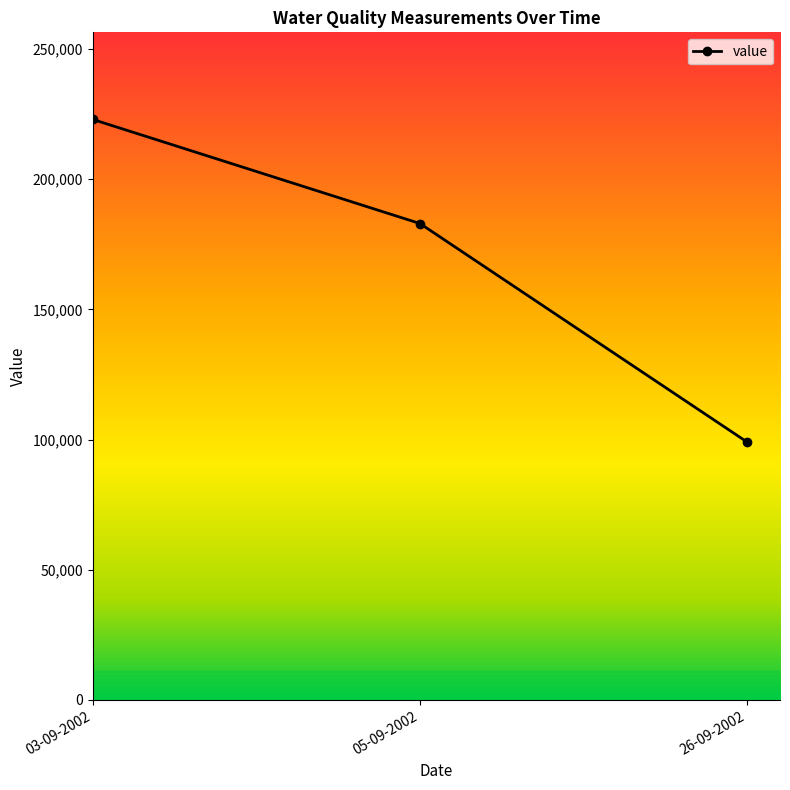

How many categories are shown in the chart?

3